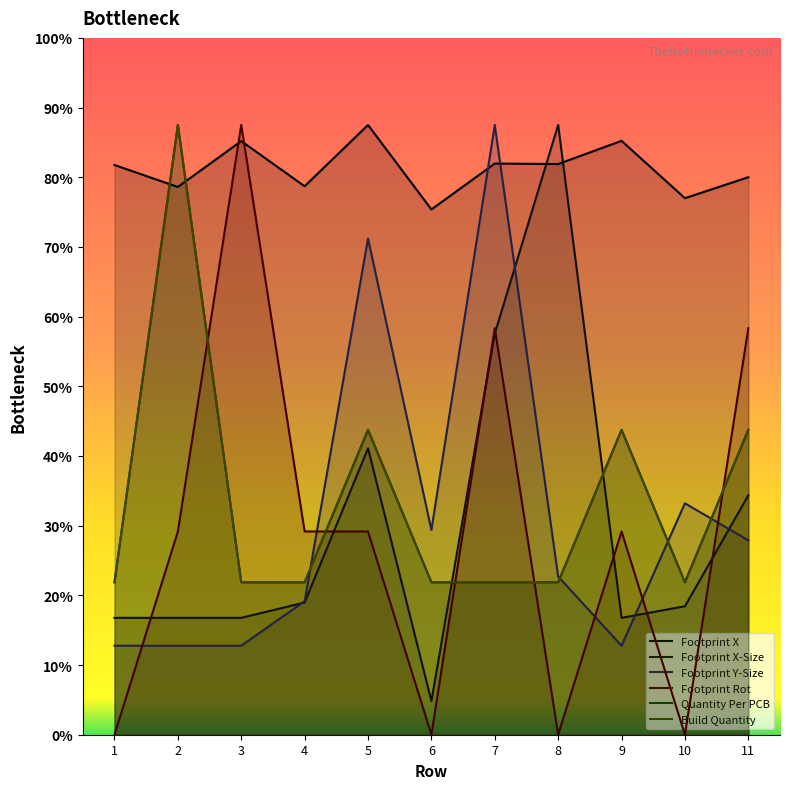

Rank the series at 5 from highest to lowest value.

Footprint X, Footprint Y-Size, Quantity Per PCB, Build Quantity, Footprint X-Size, Footprint Rot